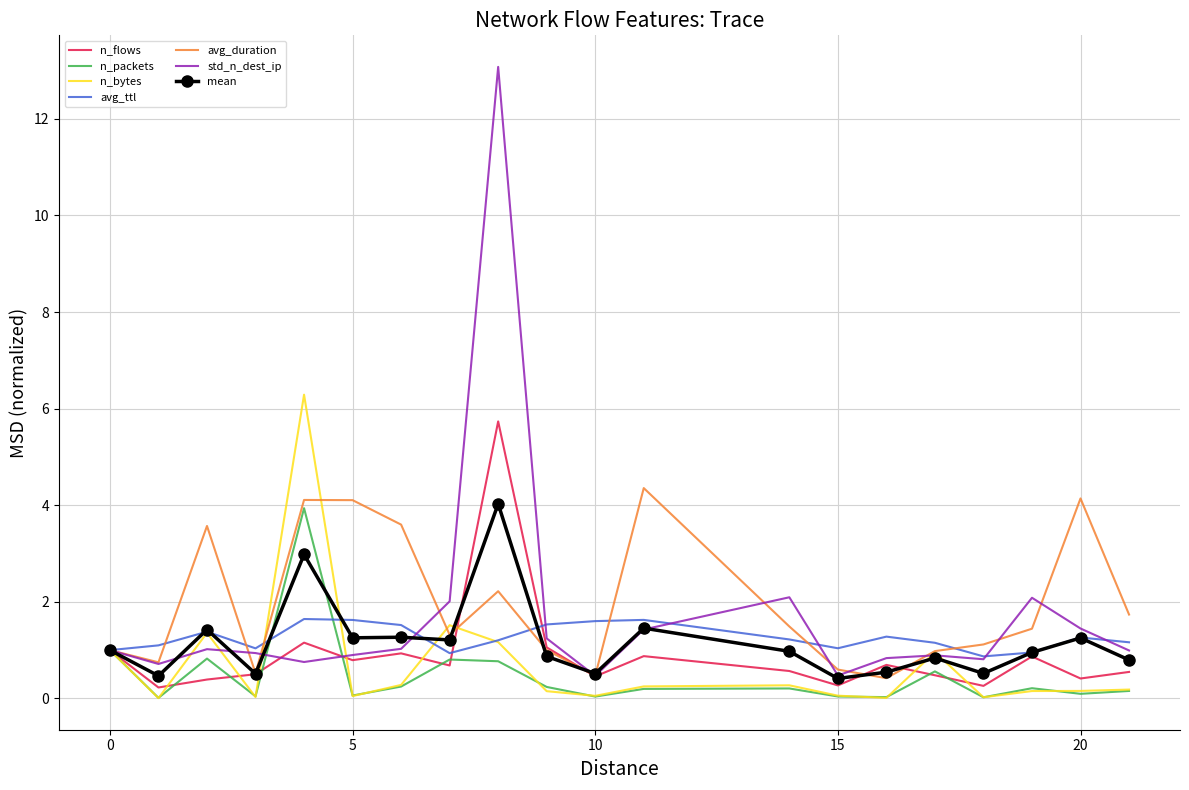

True or false: n_flows has more than 1 points higher than both neighbors.

True